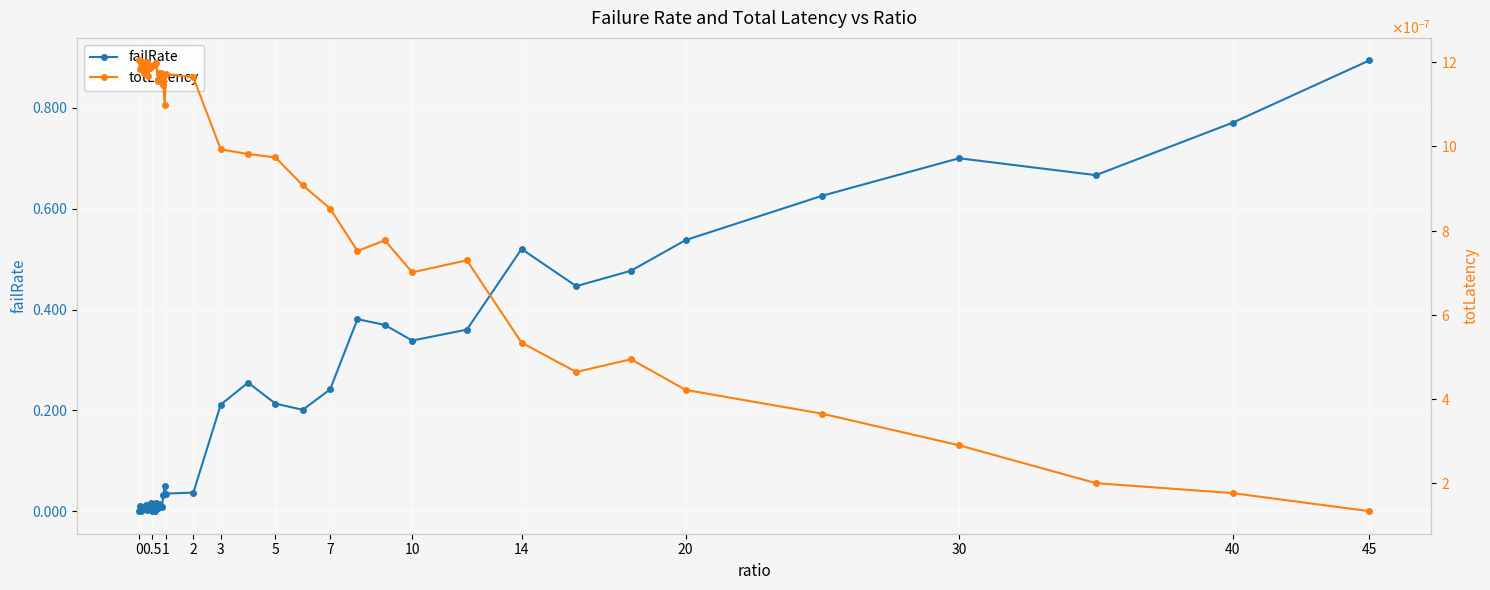

How many interior local valleys does the totLatency series have?

9